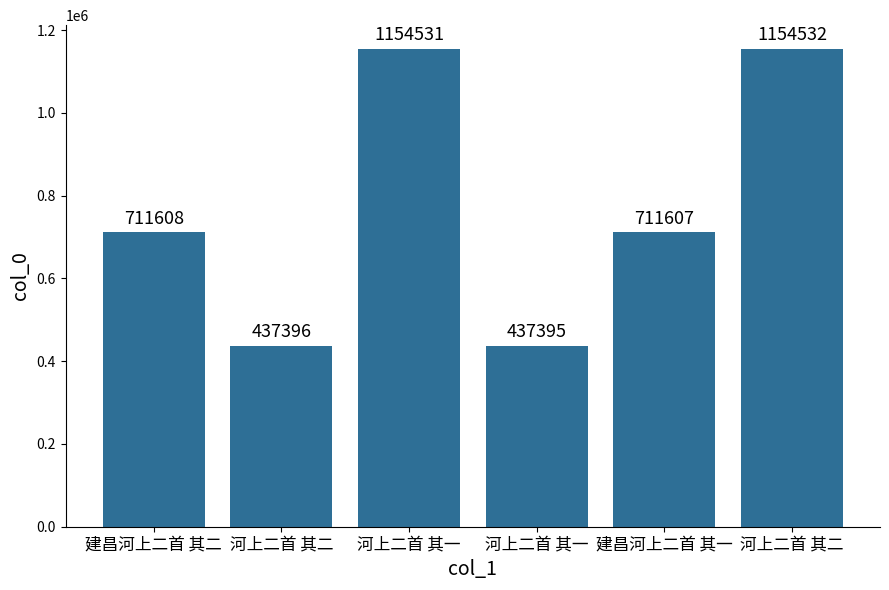

Are the bars grouped side by side (vs. stacked)?

No